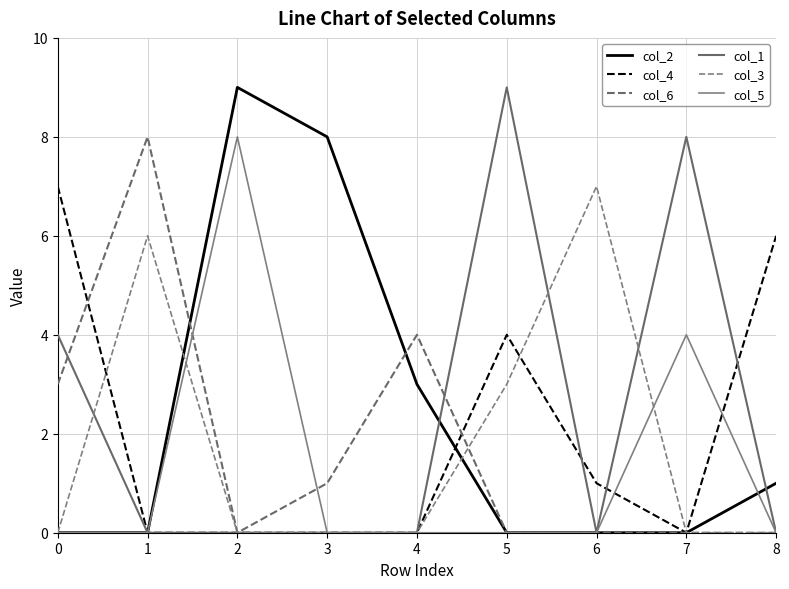

Does the chart have visible grid lines?

Yes